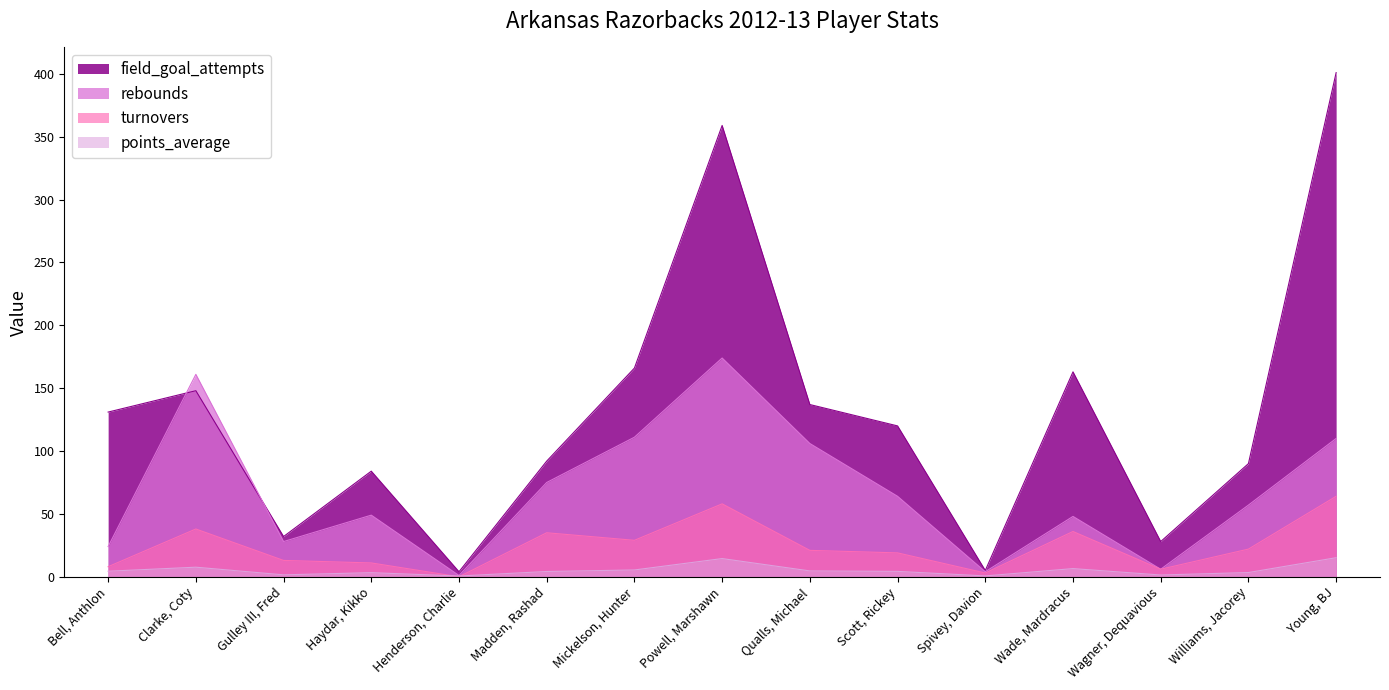

Reading left to right, transcribe all the data shown in this chart.

field_goal_attempts: 131.0	148.0	32.0	84.0	4.0	92.0	166.0	359.0	137.0	120.0	5.0	163.0	28.0	90.0	401.0
rebounds: 24.0	161.0	28.0	49.0	1.0	75.0	111.0	174.0	106.0	64.0	4.0	48.0	6.0	57.0	110.0
points_average: 4.4	7.6	1.5	3.3	0.6	4.2	5.4	14.5	4.6	4.3	0.7	6.5	1.4	3.4	15.2
turnovers: 8.0	38.0	13.0	11.0	0.0	35.0	29.0	58.0	21.0	19.0	3.0	36.0	6.0	22.0	64.0